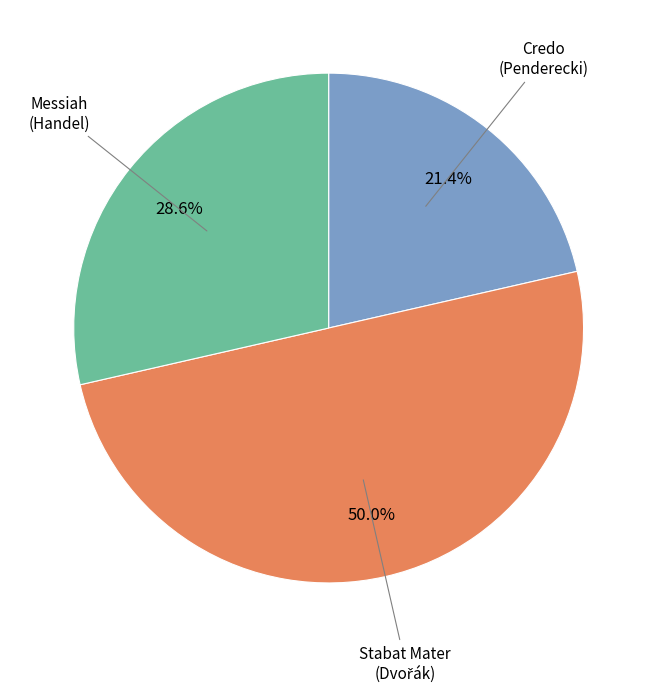

Does Credo (Penderecki) account for over 50% of the chart?

No